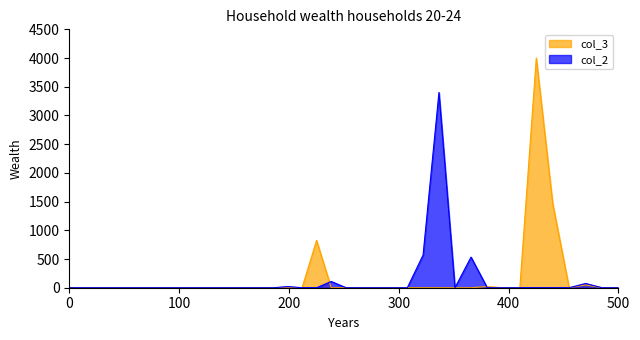

List the series in order of their peak value, highest first.

col_3, col_2